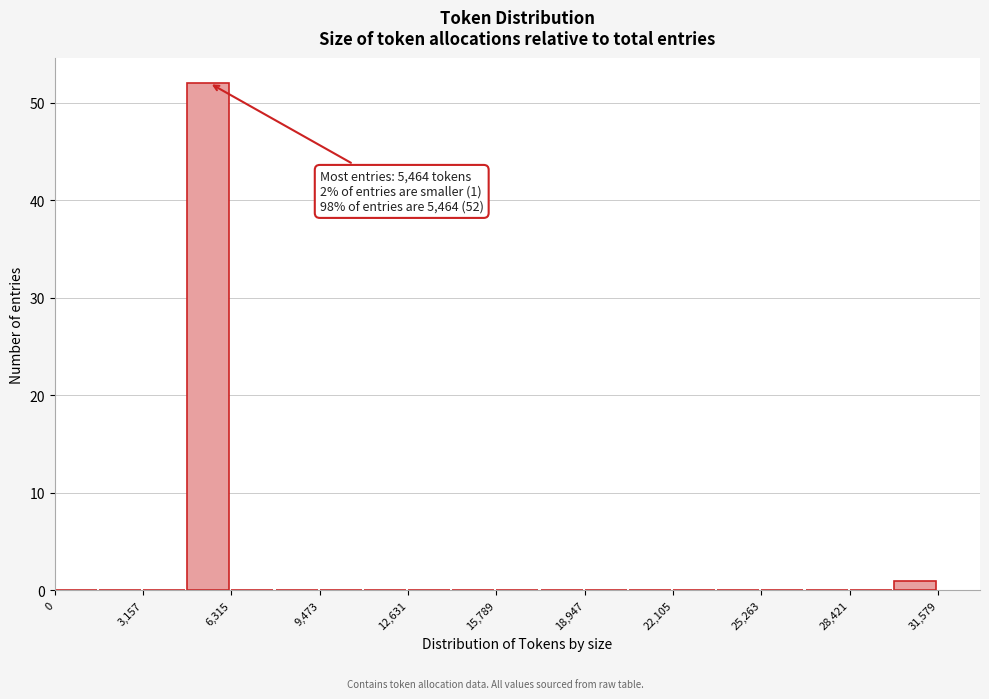

Read against the x-axis, roughly where is the centre of the tallest bar?

5500